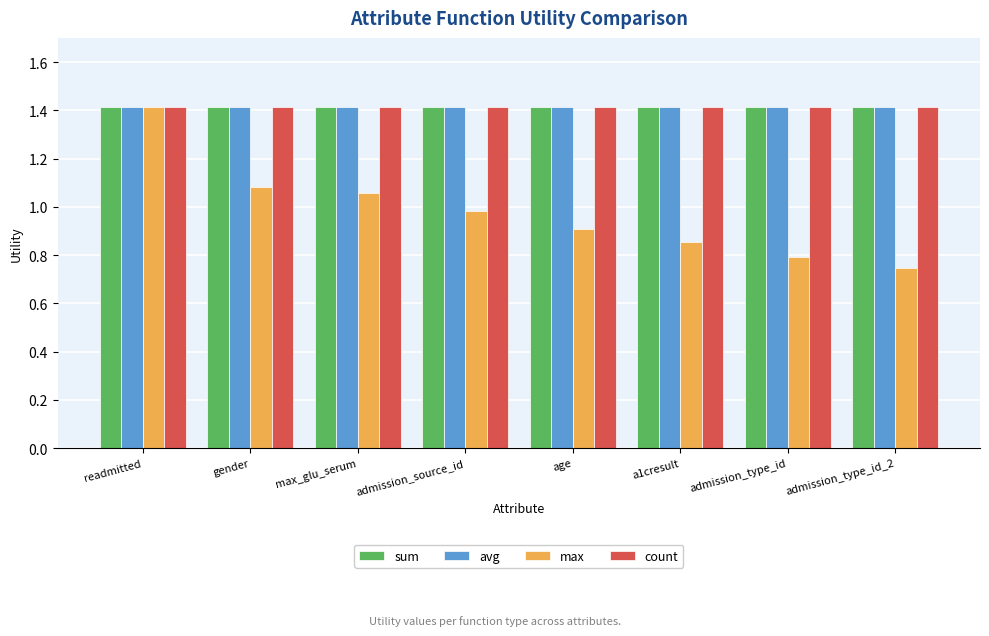

The value of avg at admission_source_id is 2.1. True or false?

False